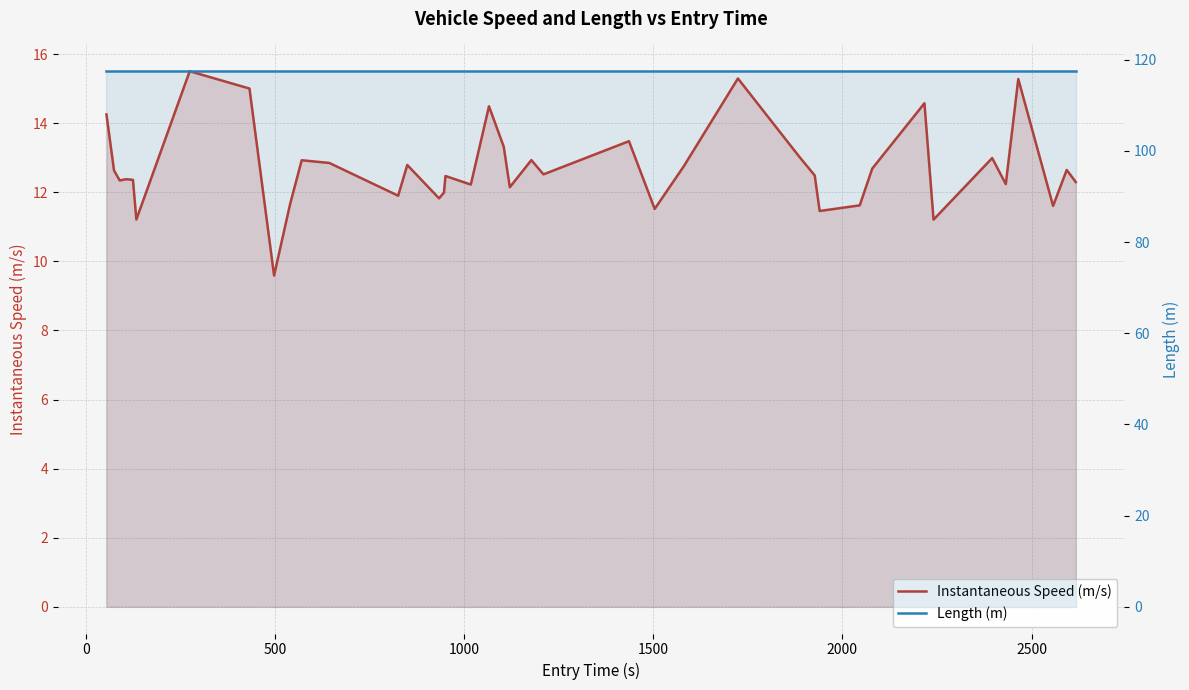

Does the chart have visible grid lines?

Yes